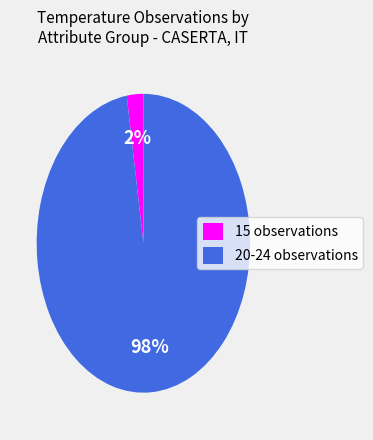

Between 15 observations and 20-24 observations, which is larger?

20-24 observations